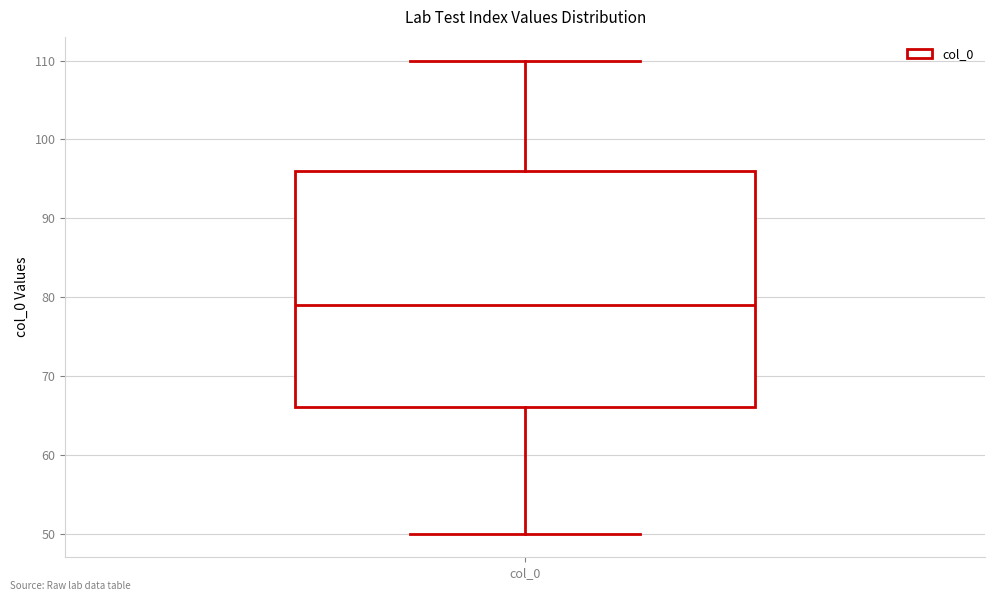

Where does the median line of the box for col_0 sit on the y-axis? The values are not printed on the chart, so give them approximately, as read against the axis.

79